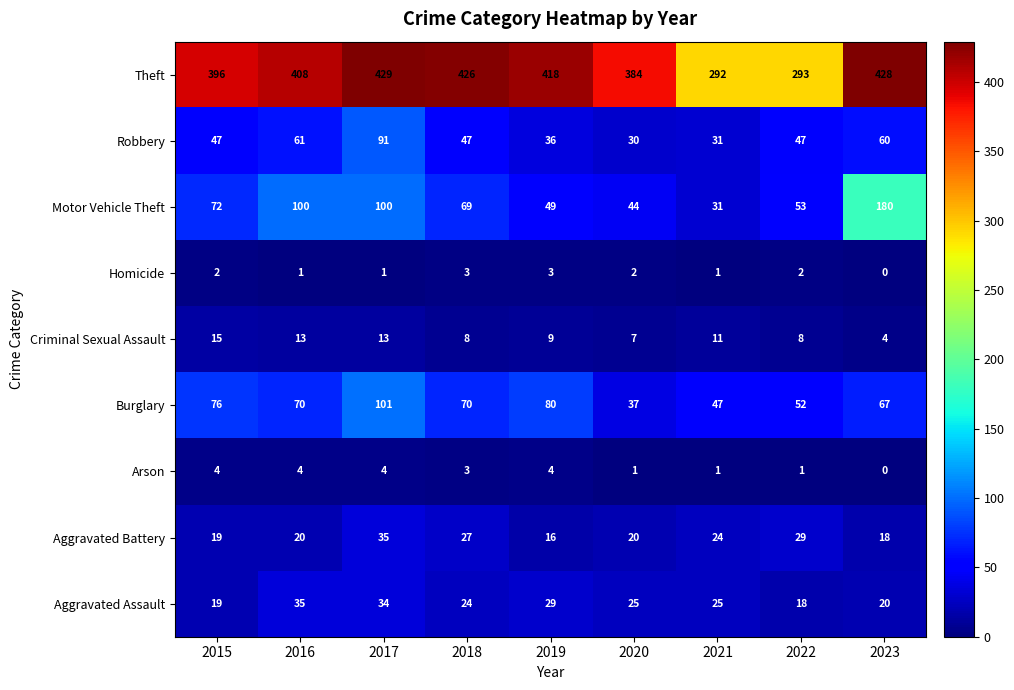

How many categories are shown in the chart?

9